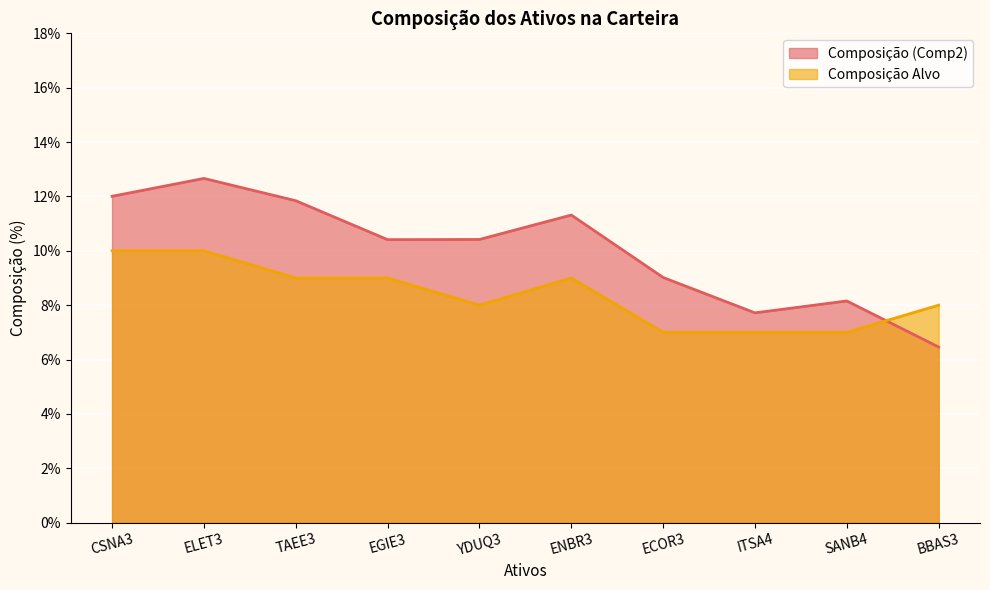

Which series ends up on top after the final intersection of Composição Alvo and Composição (Comp2)?

Composição Alvo